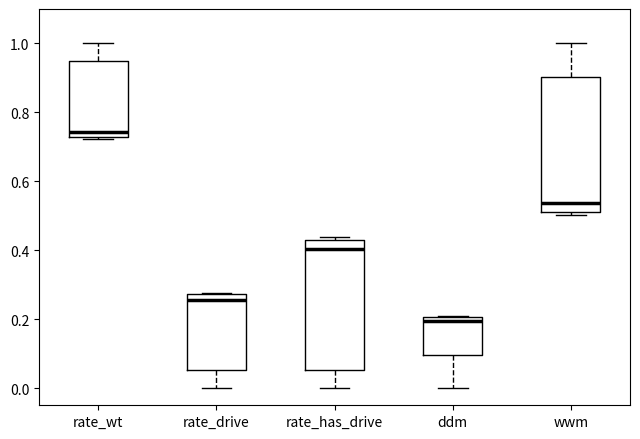

Where is the upper edge of the box for rate_wt on the y-axis? The values are not printed on the chart, so give them approximately, as read against the axis.

0.94